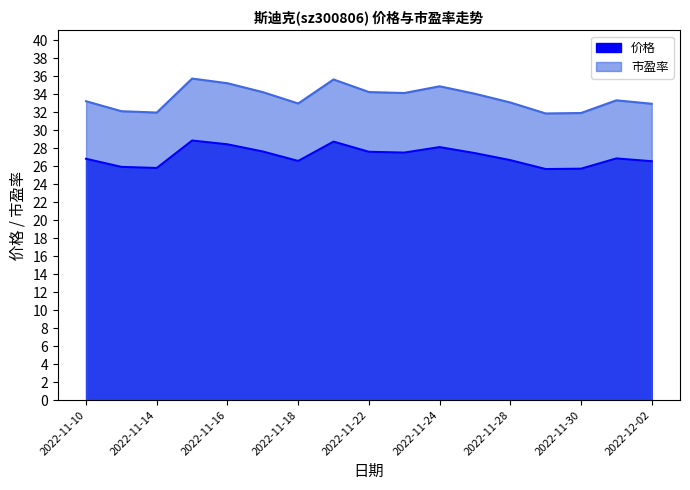

Does the chart have visible grid lines?

No